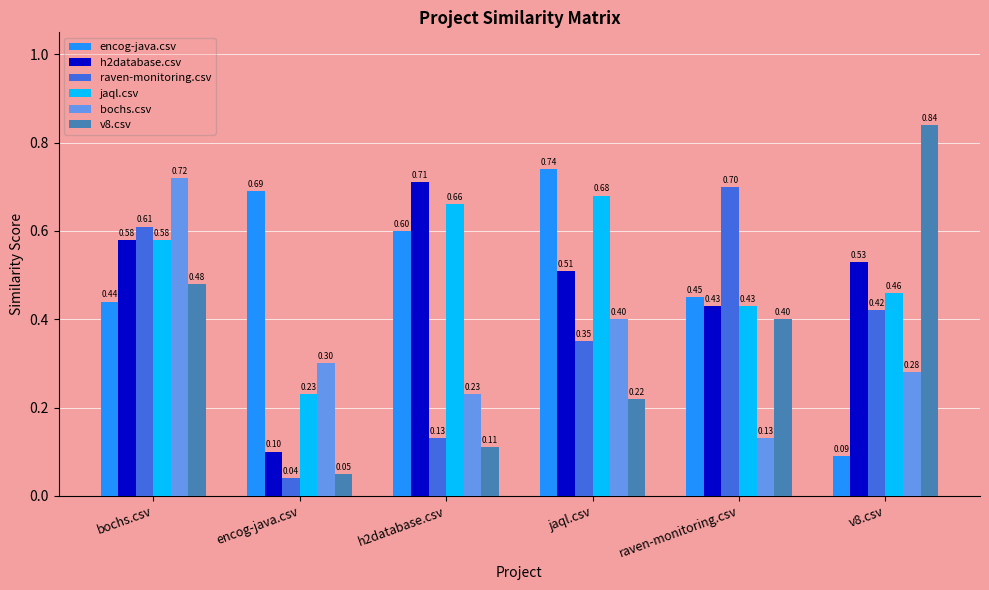

List the labels in order of encog-java.csv value, smallest first.

v8.csv, bochs.csv, raven-monitoring.csv, h2database.csv, encog-java.csv, jaql.csv